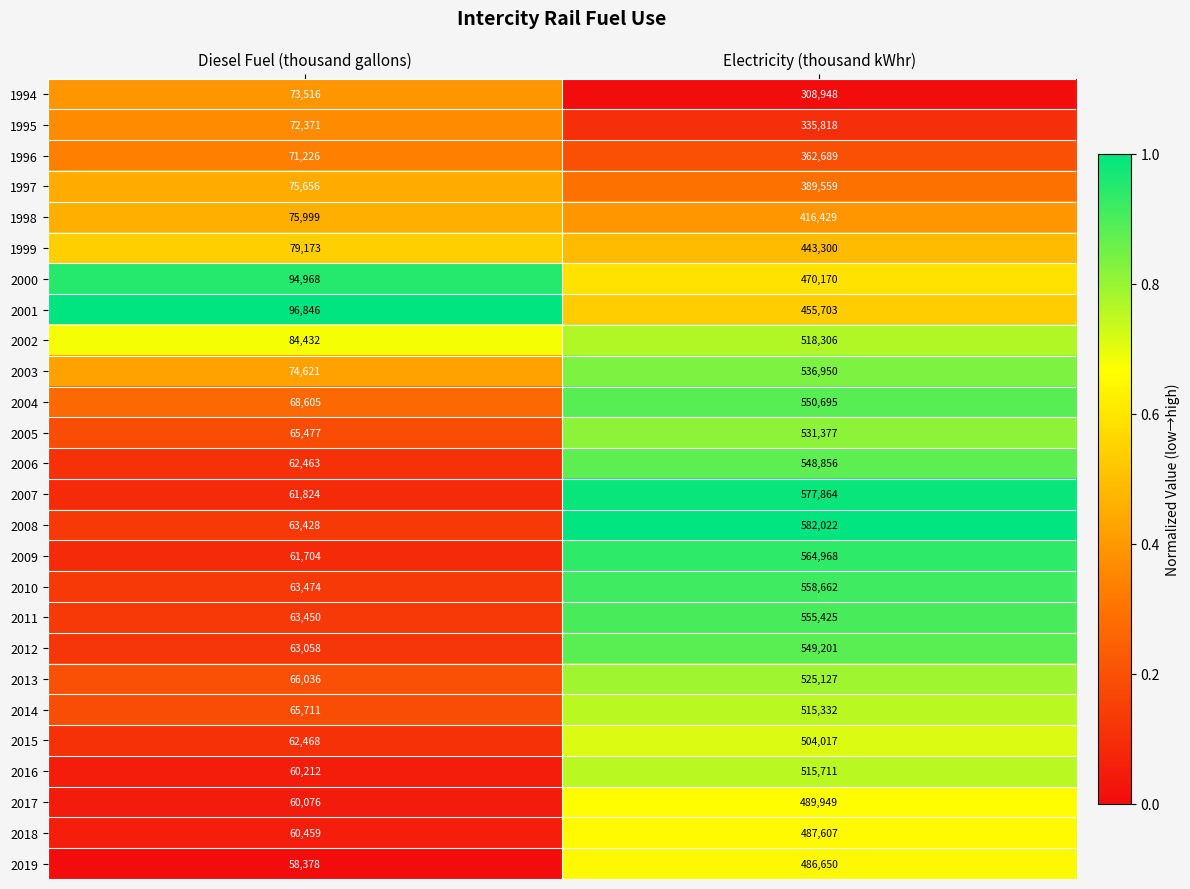

Which series has the largest total across all categories?

2008